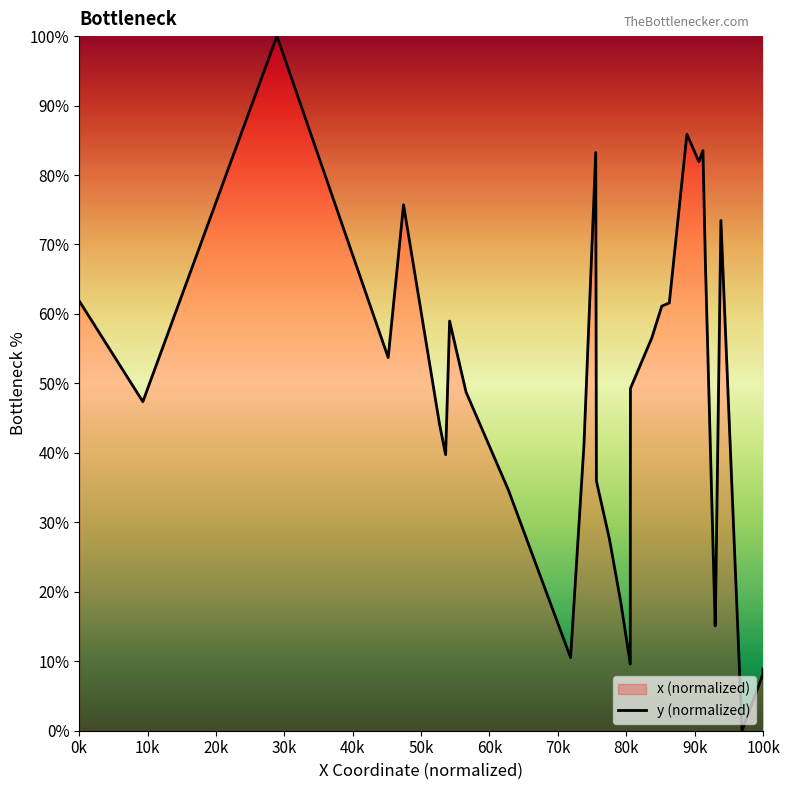

Reading right to left, what are all the values shown in this chart?

8.9	8.1	0.0	73.5	16.7	15.1	67.7	83.5	81.9	85.9	61.6	61.1	56.6	51.5	49.3	9.6	18.5	27.7	36.0	83.2	41.1	10.5	34.6	48.8	59.0	39.7	44.1	75.7	53.7	100.0	47.4	61.9